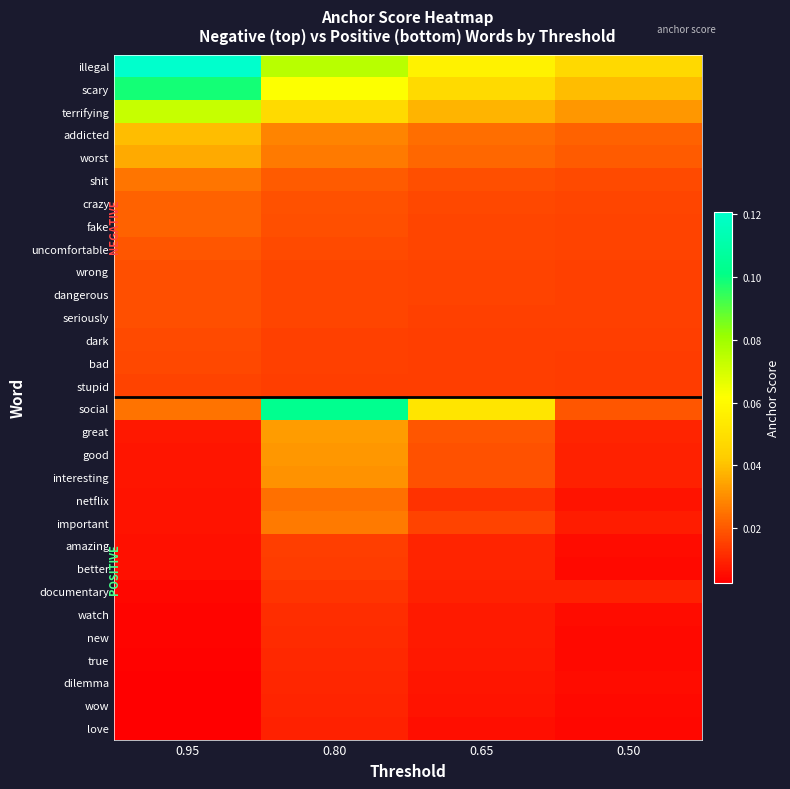

At how many categories does at least one series exceed 0?

4